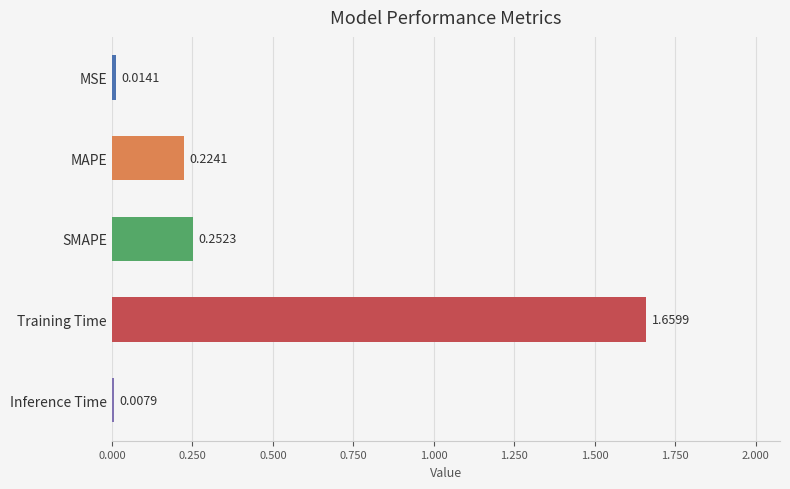

Are the bars horizontal?

Yes